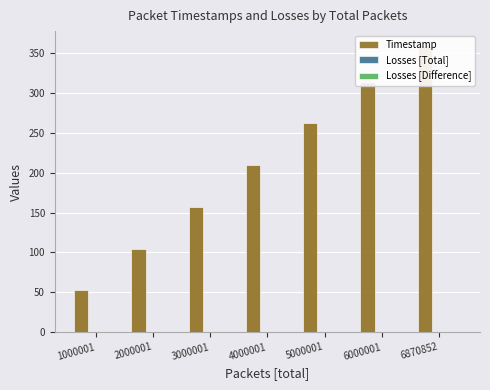

Which series has the largest total across all categories?

Timestamp